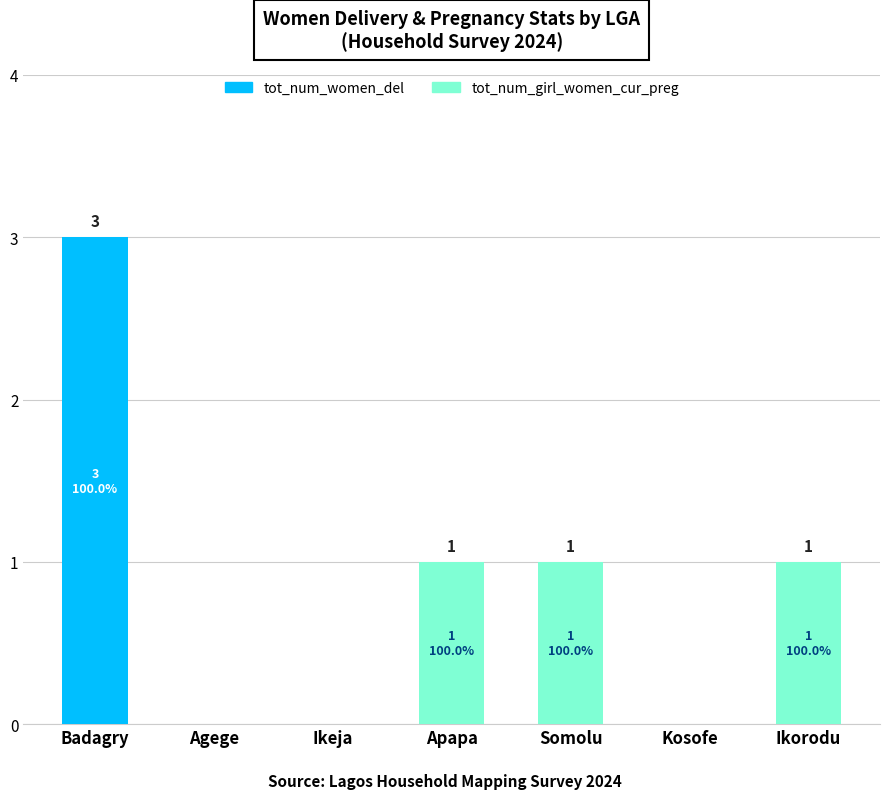

How many data points does each series have?

7